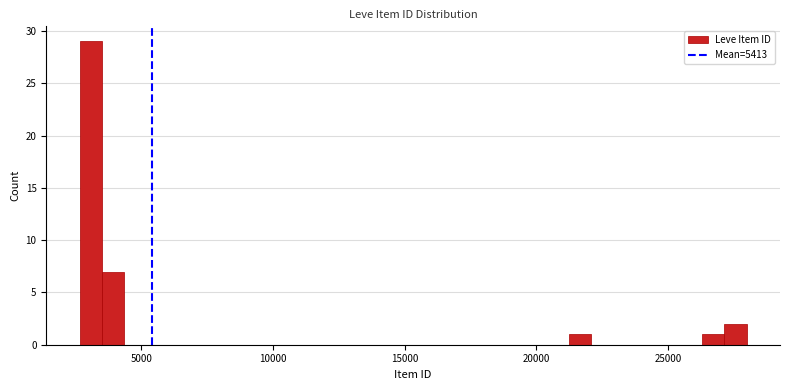

Read against the x-axis, roughly where is the centre of the tallest bar?

3000